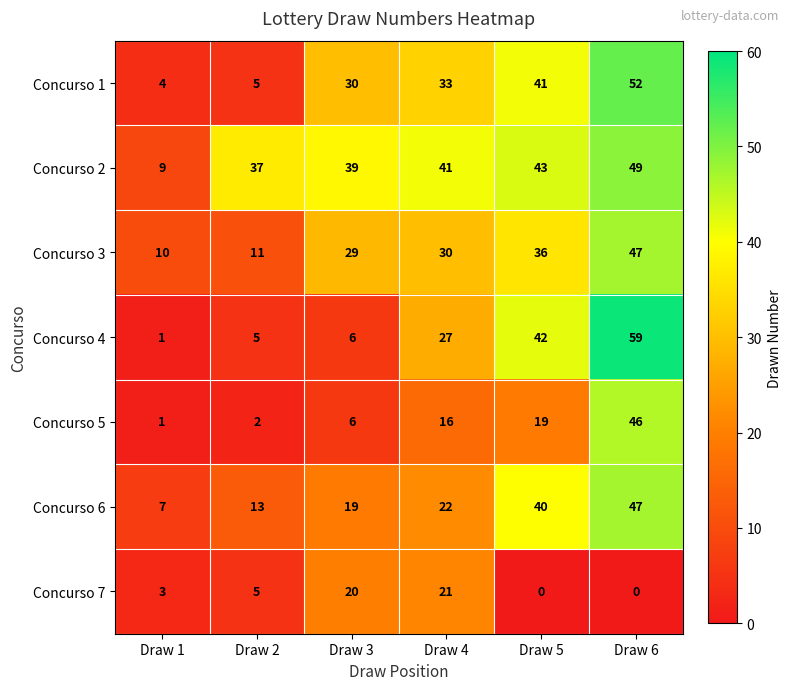

At which label is Concurso 1 closest to 28?

Draw 3